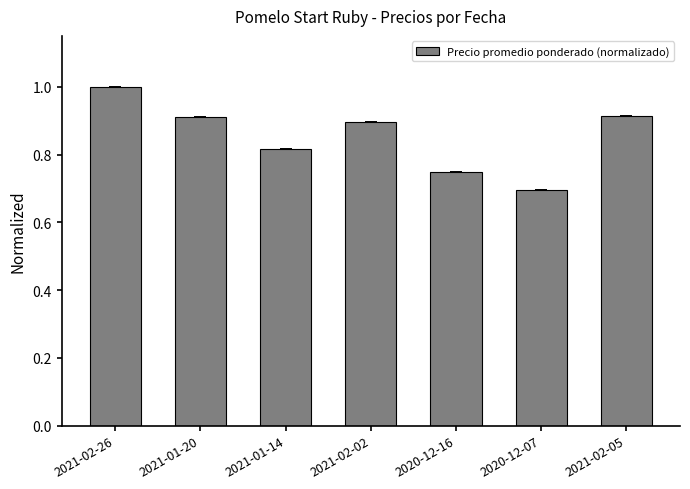

The chart shows a value of 0.7 at 2020-12-16. True or false?

True